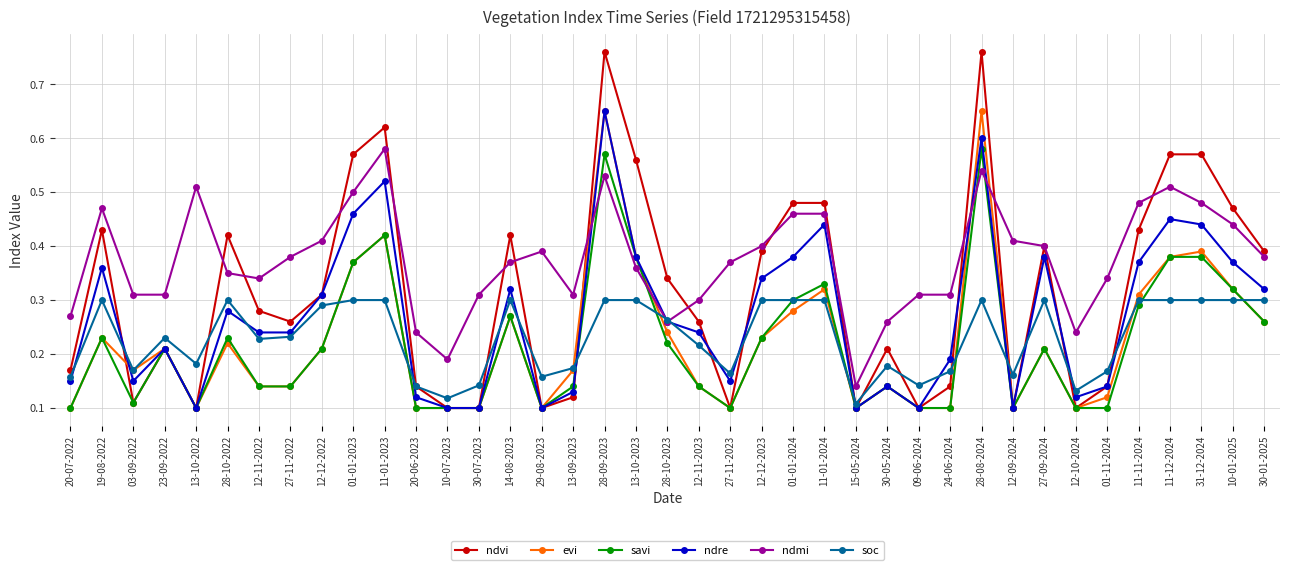

The value of ndmi at 13-10-2022 is 0.5. True or false?

True